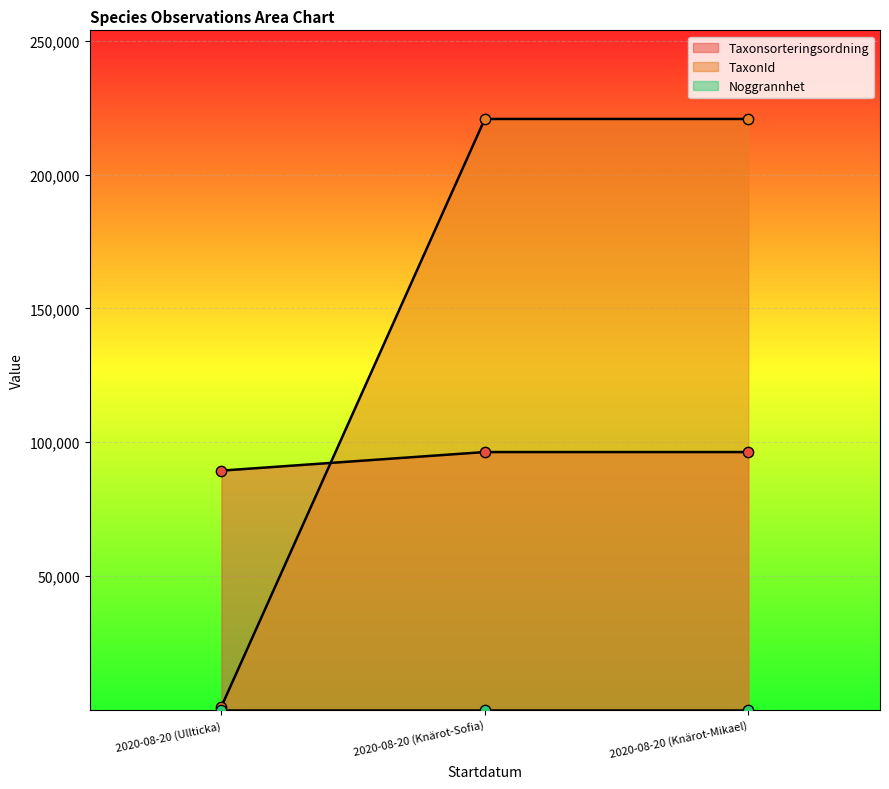

Which series has the largest total across all categories?

TaxonId